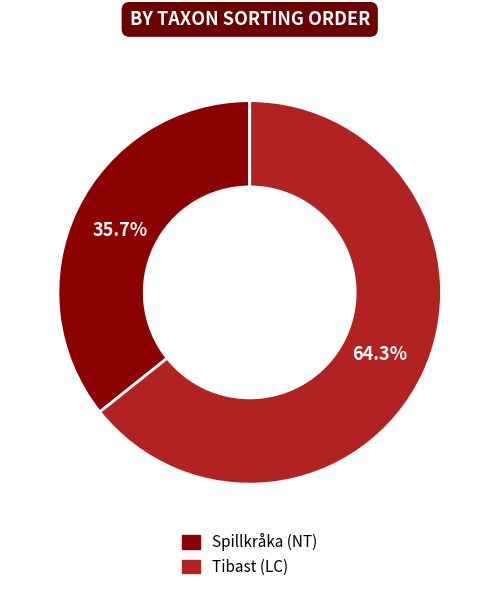

Rank the categories by value from highest to lowest.

Tibast (LC), Spillkråka (NT)